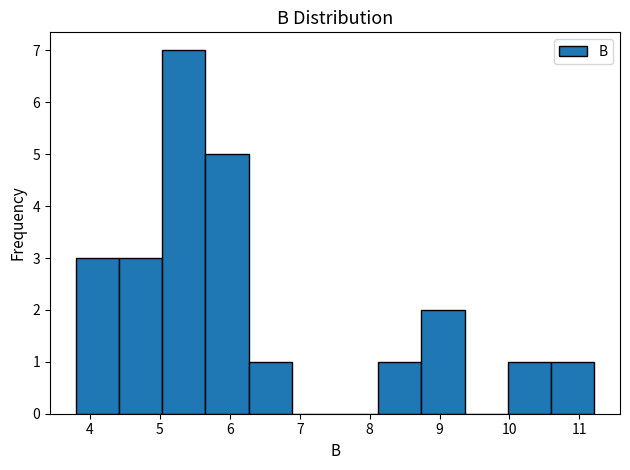

Which range on the x-axis has the tallest bar?

5.0 to 5.7